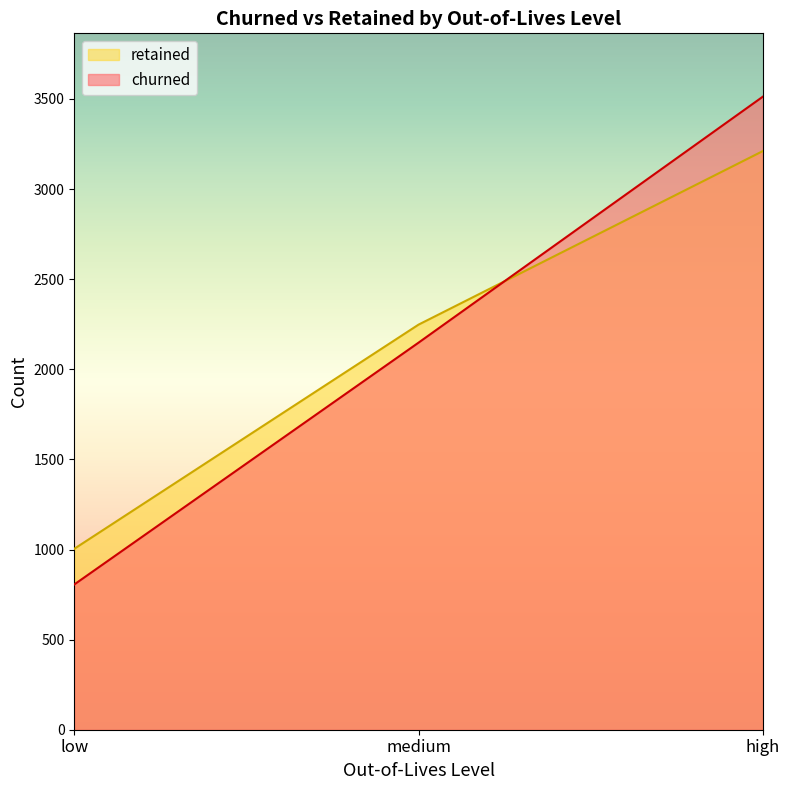

What is the difference between the highest and lowest values at low?

198